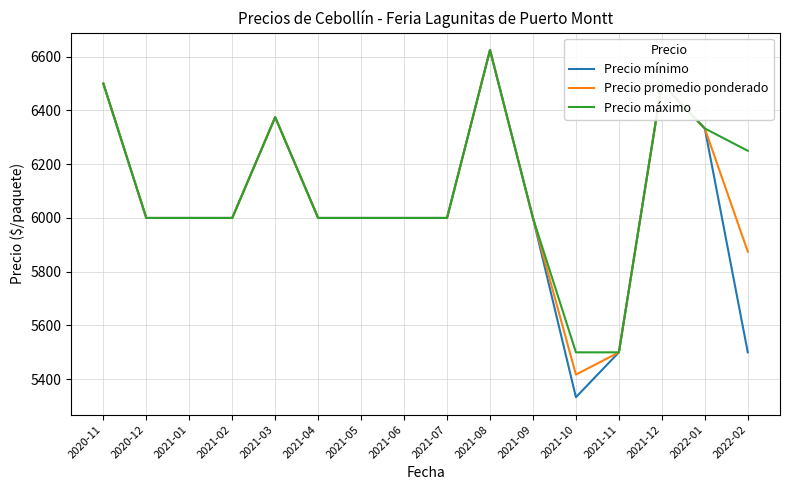

The value of Precio mínimo at 2021-04 is 6000. True or false?

True